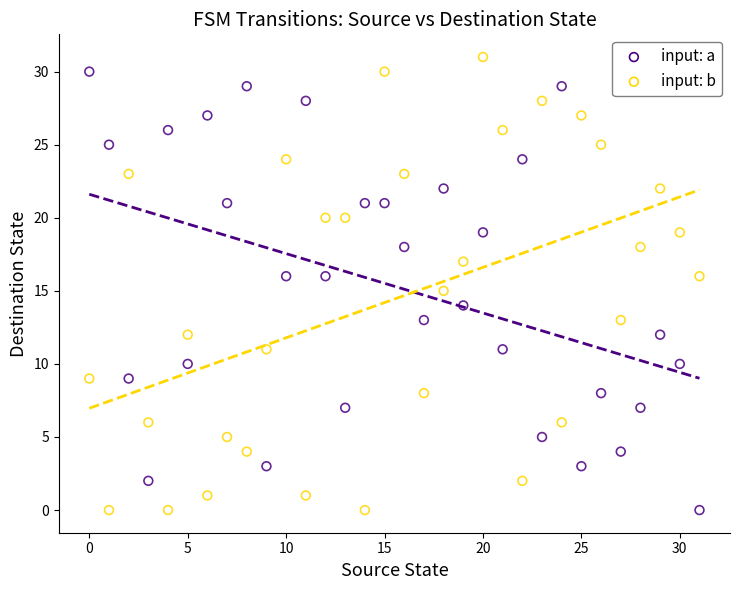

Which series has the widest spread of Y values?

input: b